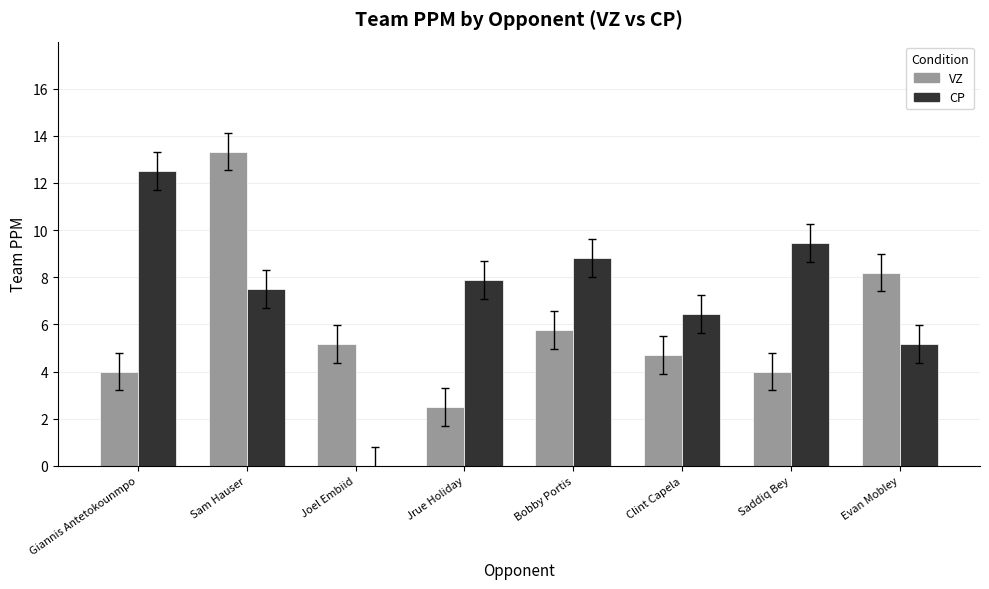

True or false: VZ has a value of 2.5 at Jrue Holiday.

True